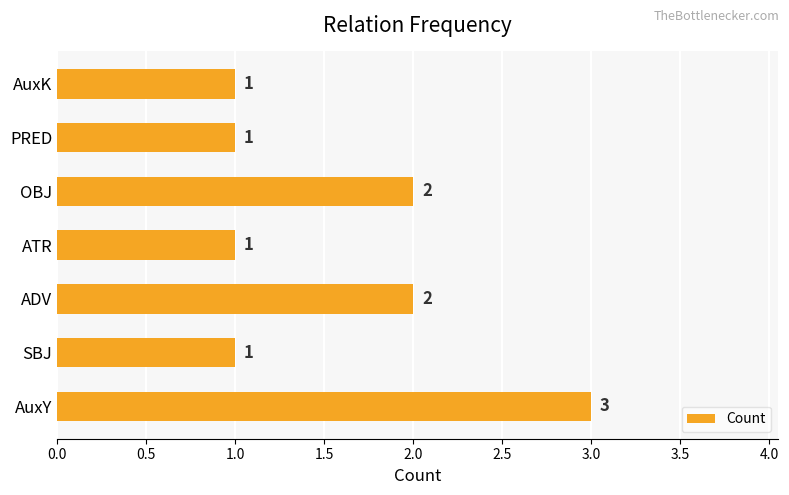

Are the bars grouped side by side (vs. stacked)?

No